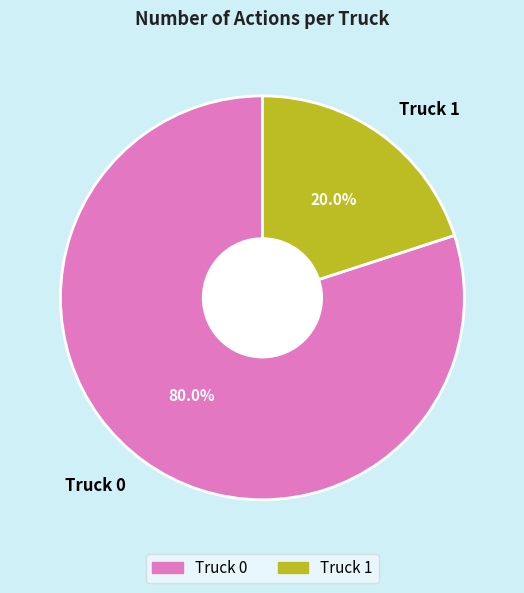

To the nearest percent, what portion does Truck 1 represent?

20%